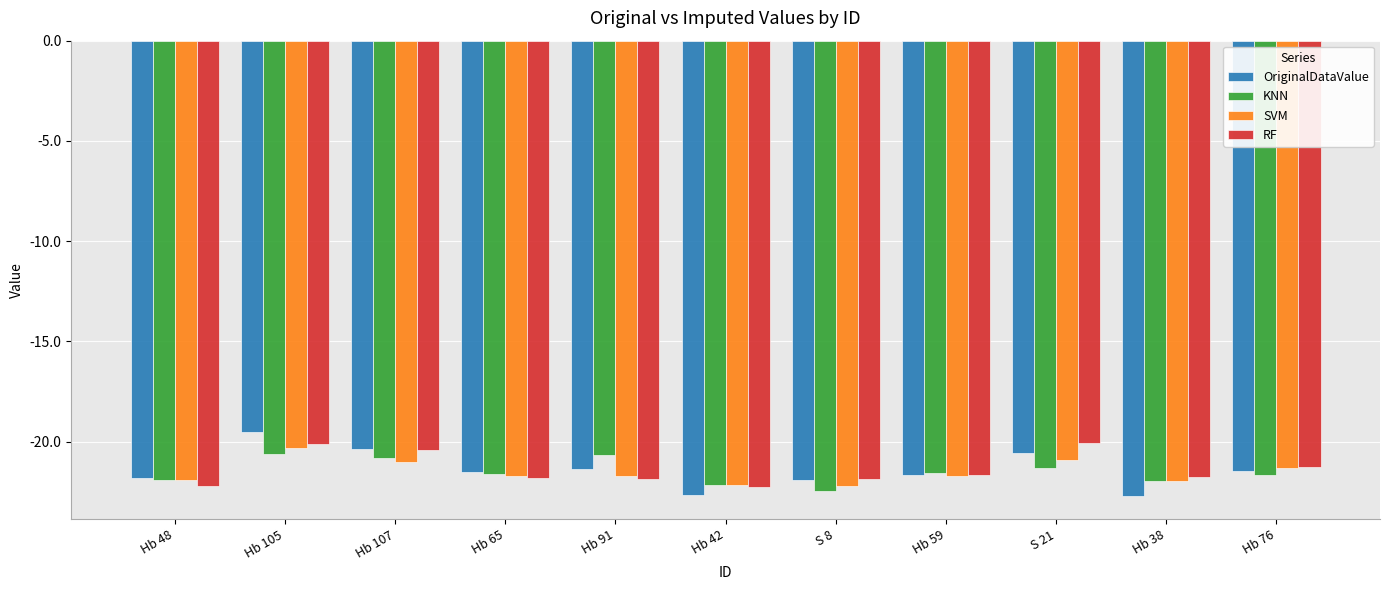

Which category has the highest value in the OriginalDataValue series?

Hb 105